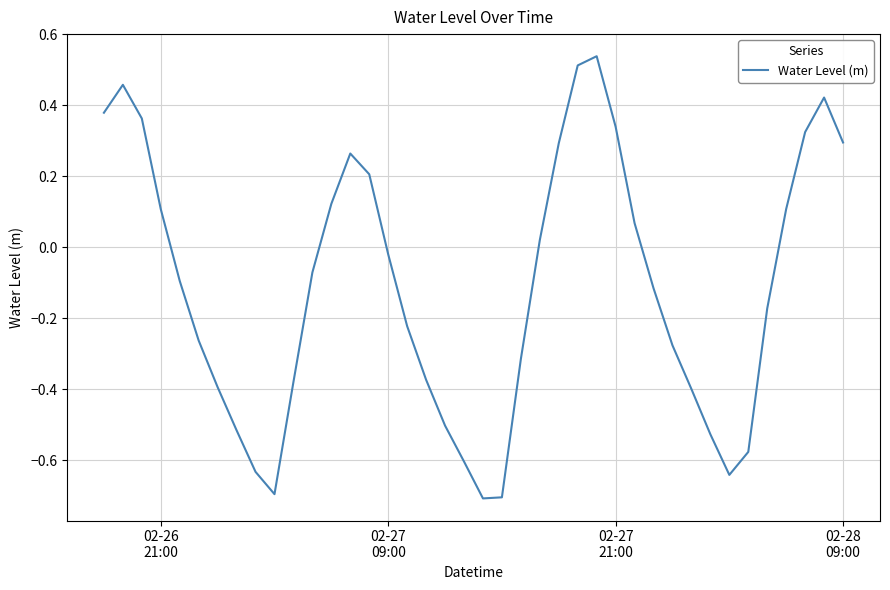

What is the minimum value shown in the chart?

-0.7